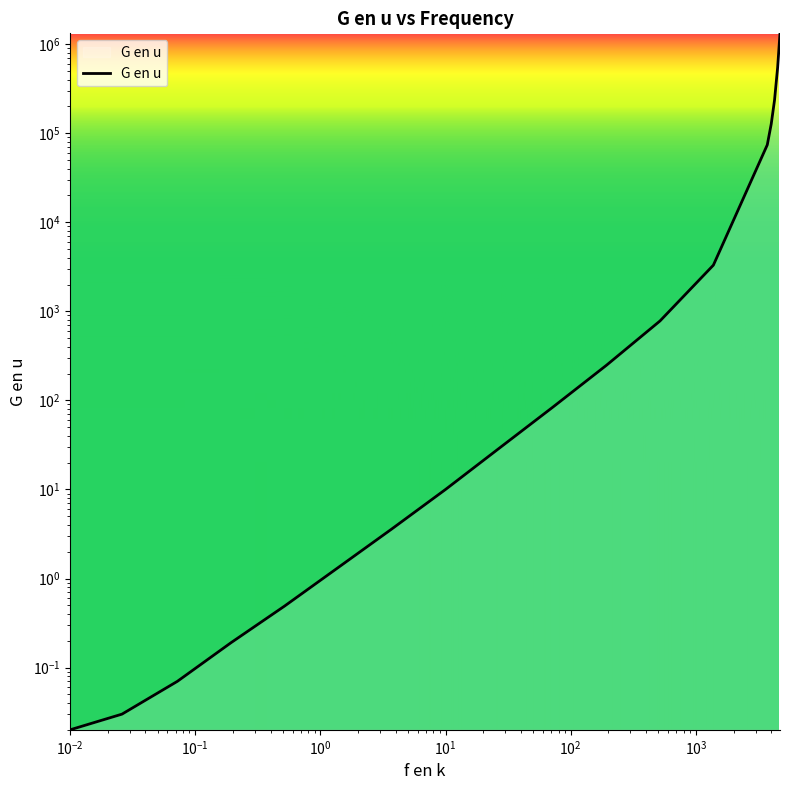

How many values exceed 84?

8